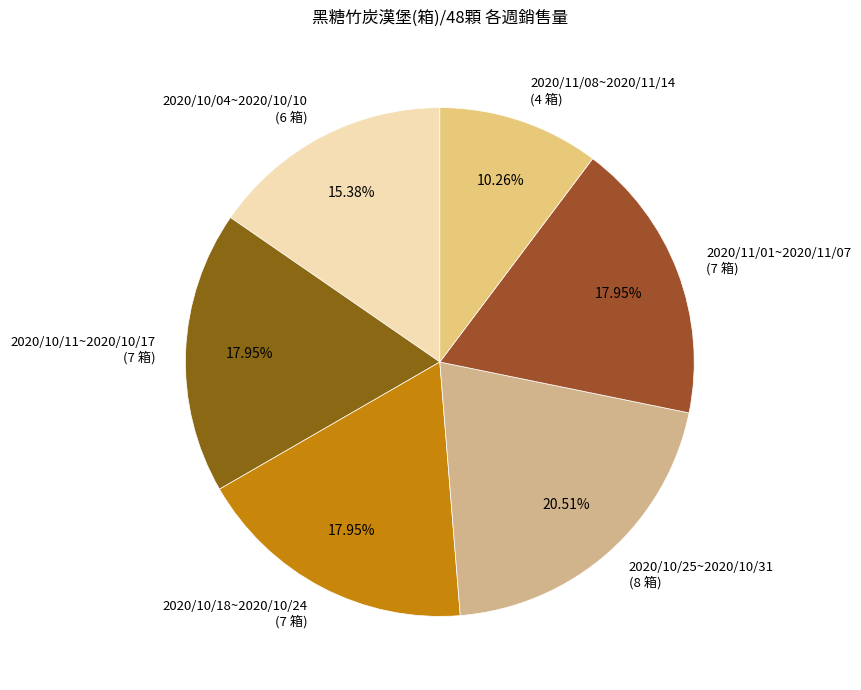

Is there a majority slice in this chart?

No